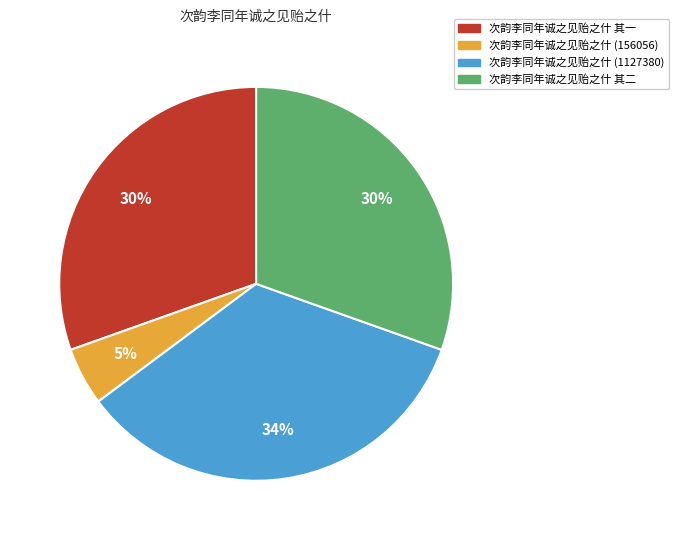

Which has a higher value, 次韵李同年诚之见贻之什 (156056) or 次韵李同年诚之见贻之什 其二?

次韵李同年诚之见贻之什 其二